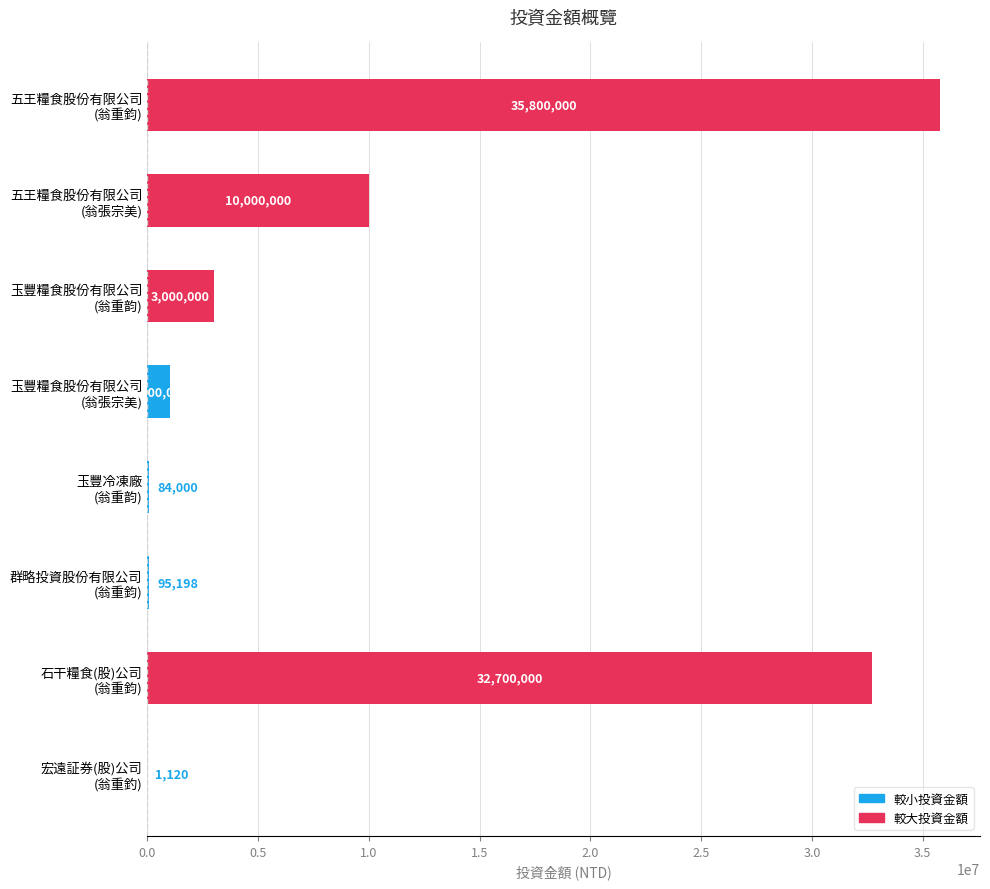

Are the bars grouped side by side (vs. stacked)?

No